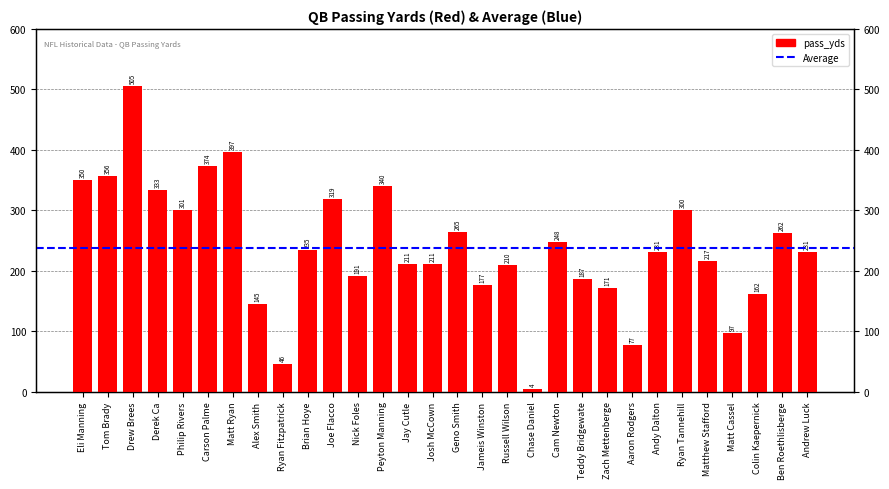

What is the change in value from Matt Ryan to Andy Dalton?

-166